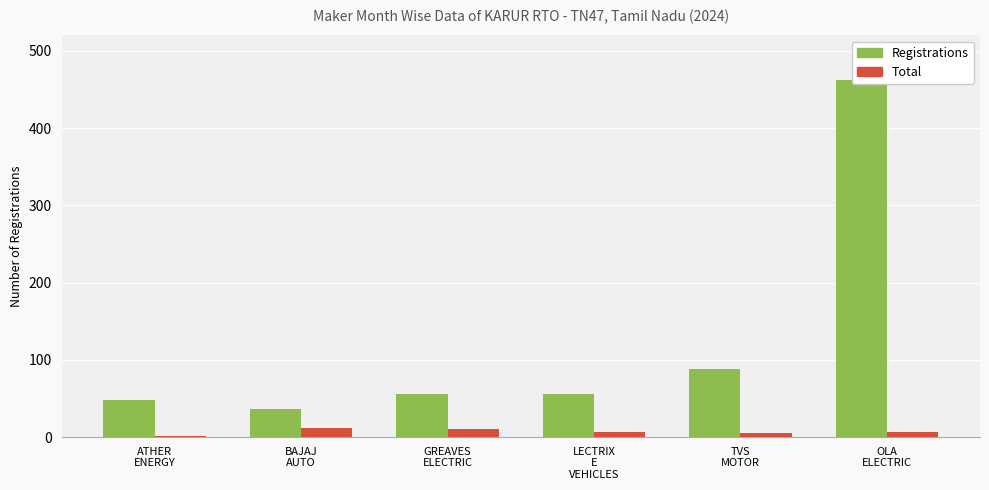

What is the total value across all series at LECTRIX
E
VEHICLES?

62